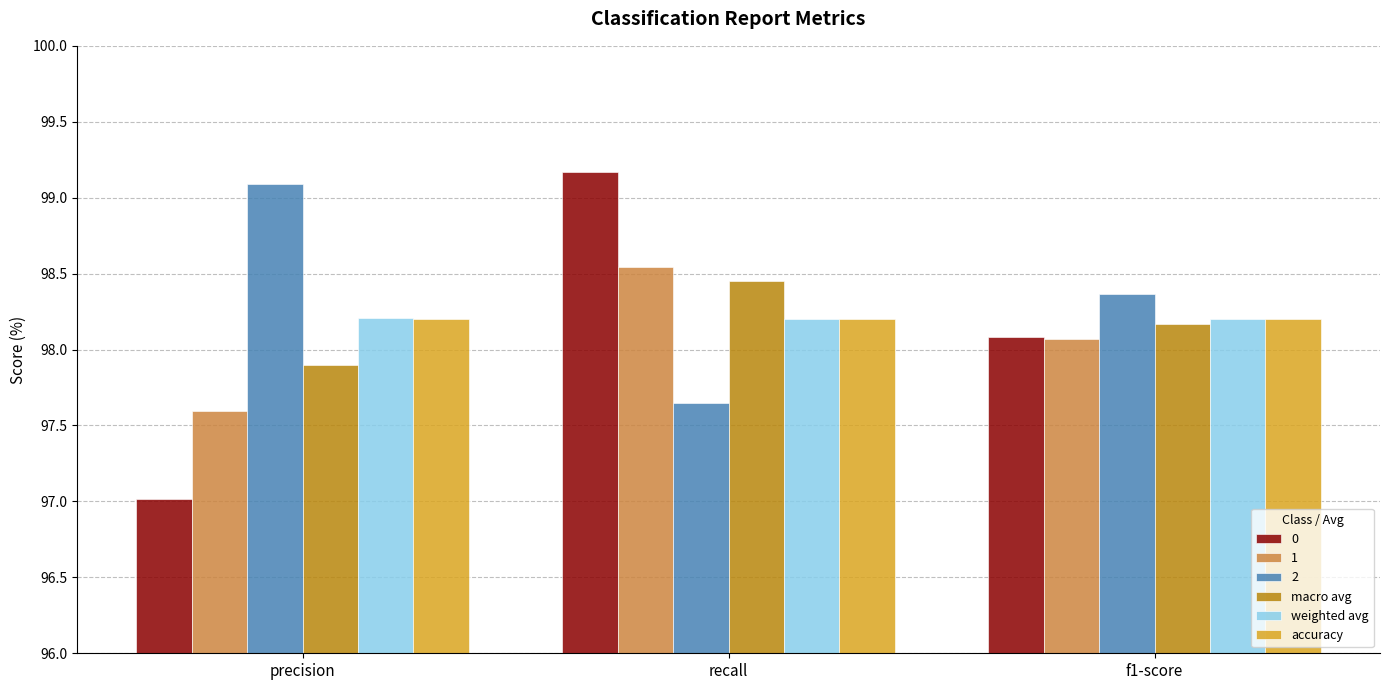

At which label is 0 closest to 98?

f1-score